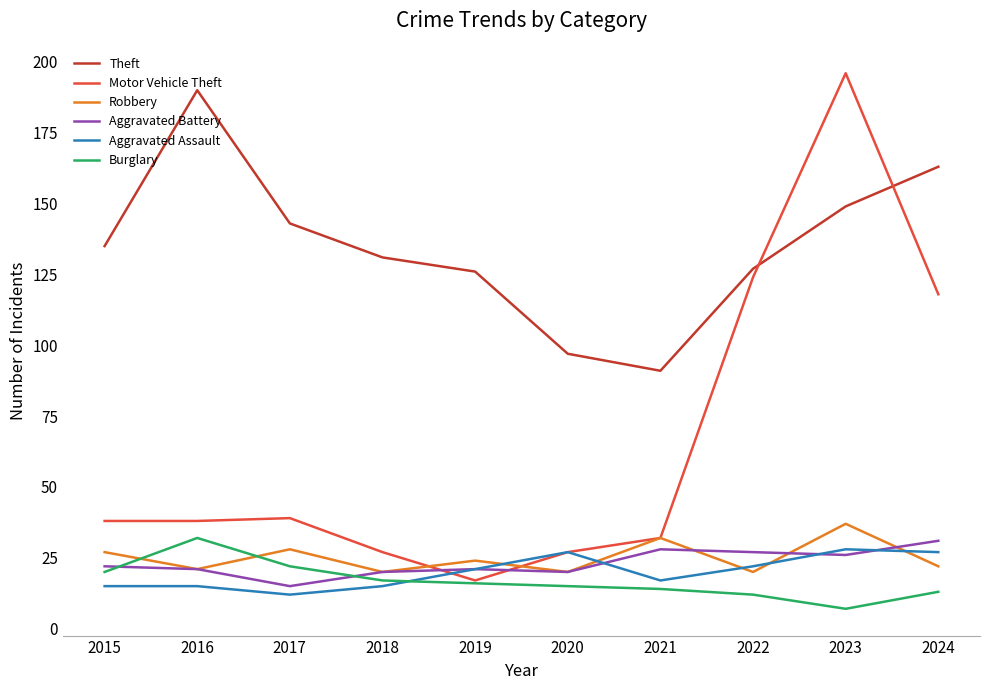

What is the approximate value of Burglary at 2022?

12